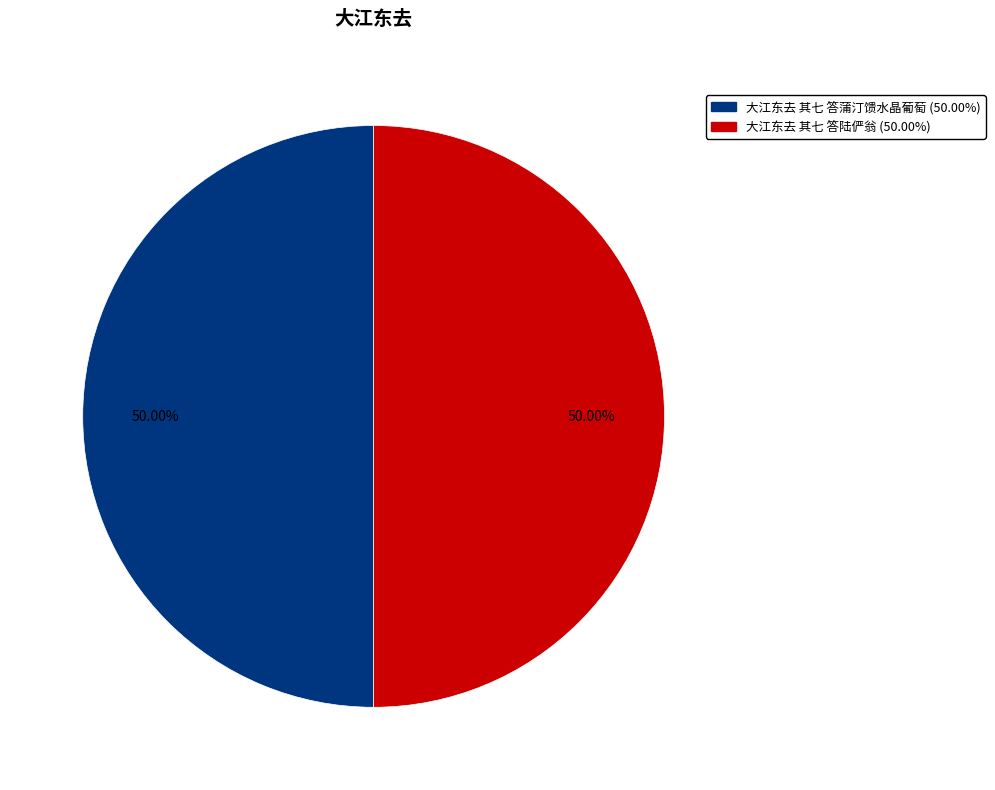

Is it true that 大江东去 其七 答蒲汀馈水晶葡萄 is 37% of the pie?

False